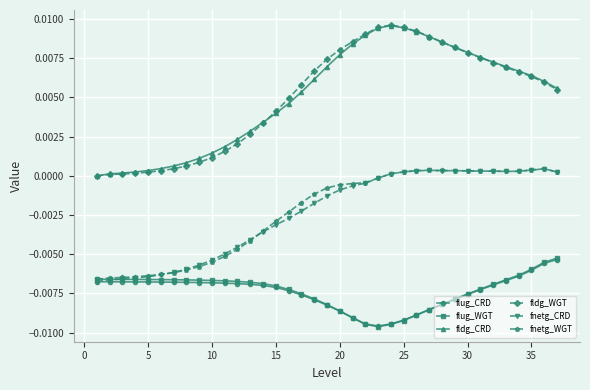

Which series has the widest spread of values?

fldg_WGT